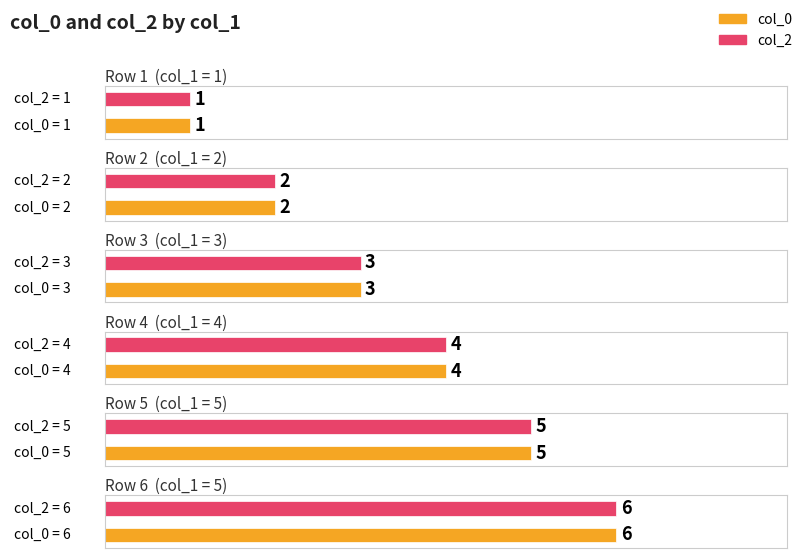

What is the maximum value for col_0?

6